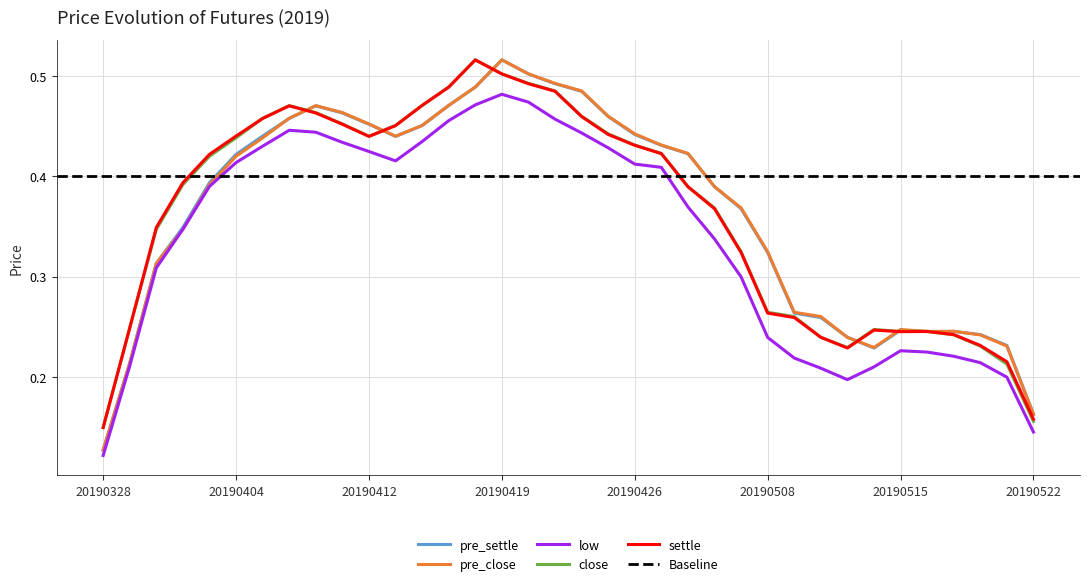

Where do settle and pre_settle first cross each other?

20190328 and 20190329